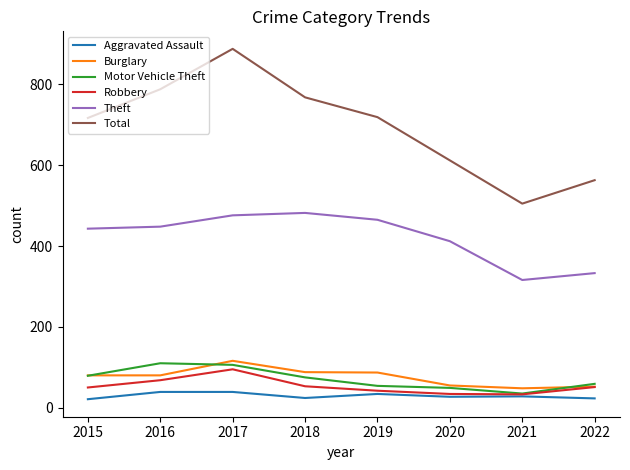

What is the highest value of the Motor Vehicle Theft series?

110